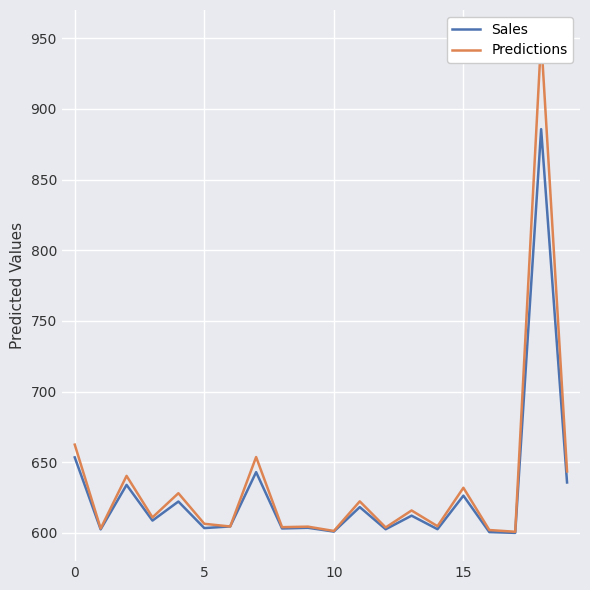

What is the maximum value for Sales?

885.7